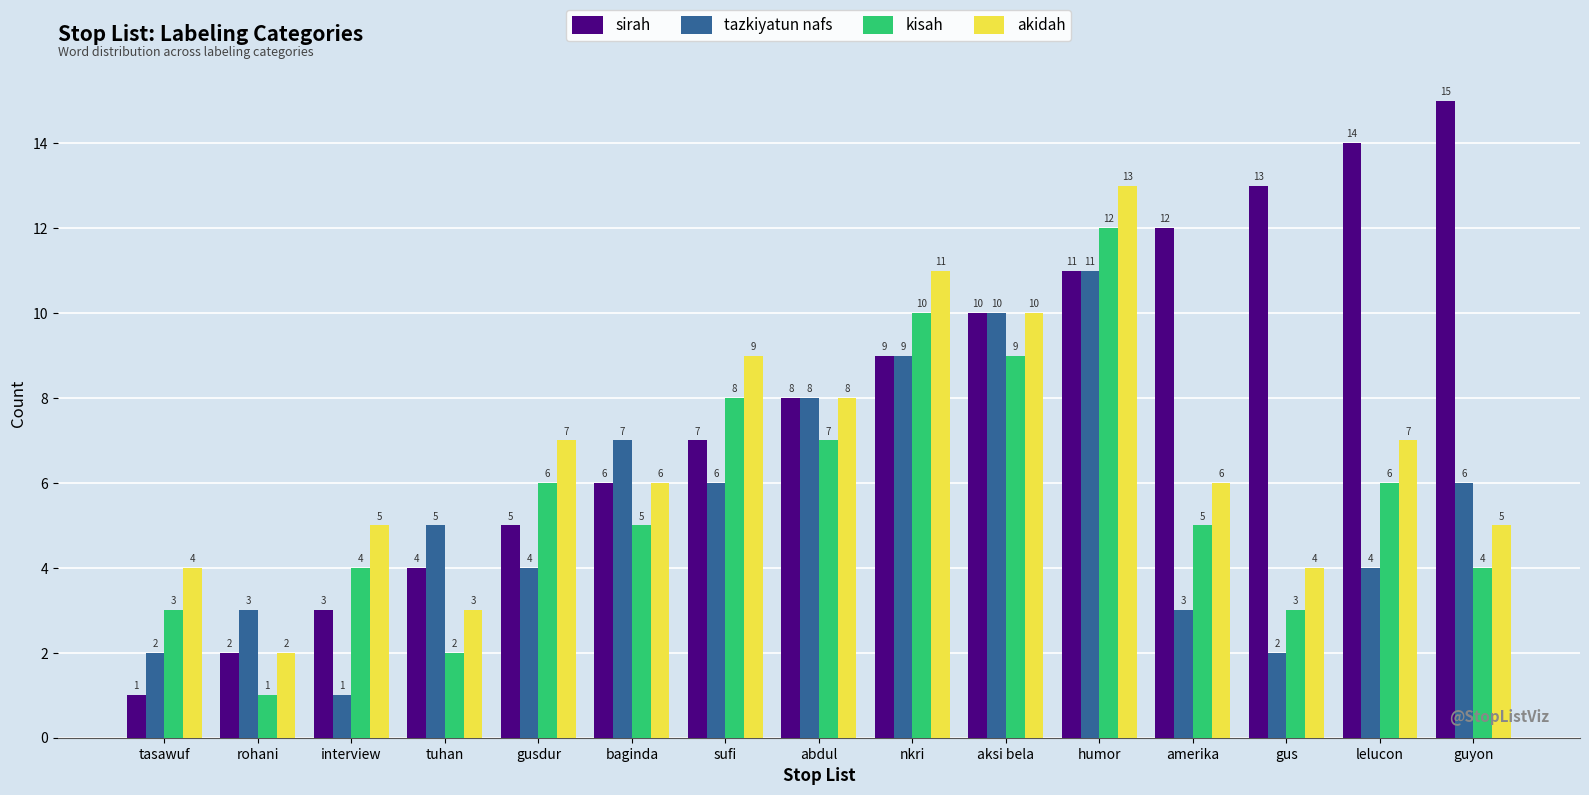

What is the maximum value shown in the chart?

15